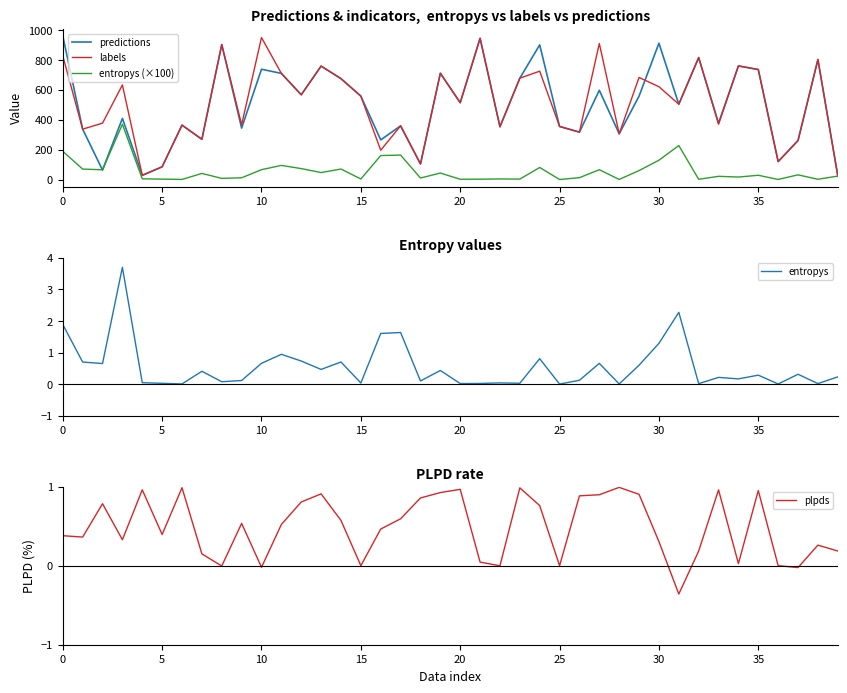

What is the minimum value shown in the chart?

-0.4